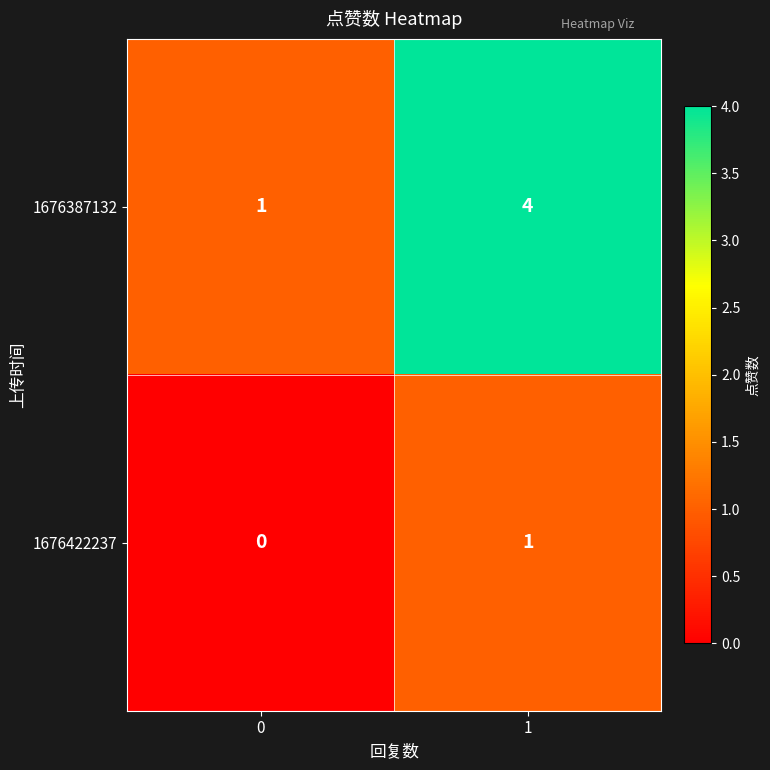

What is the total value across all series at 1?

5